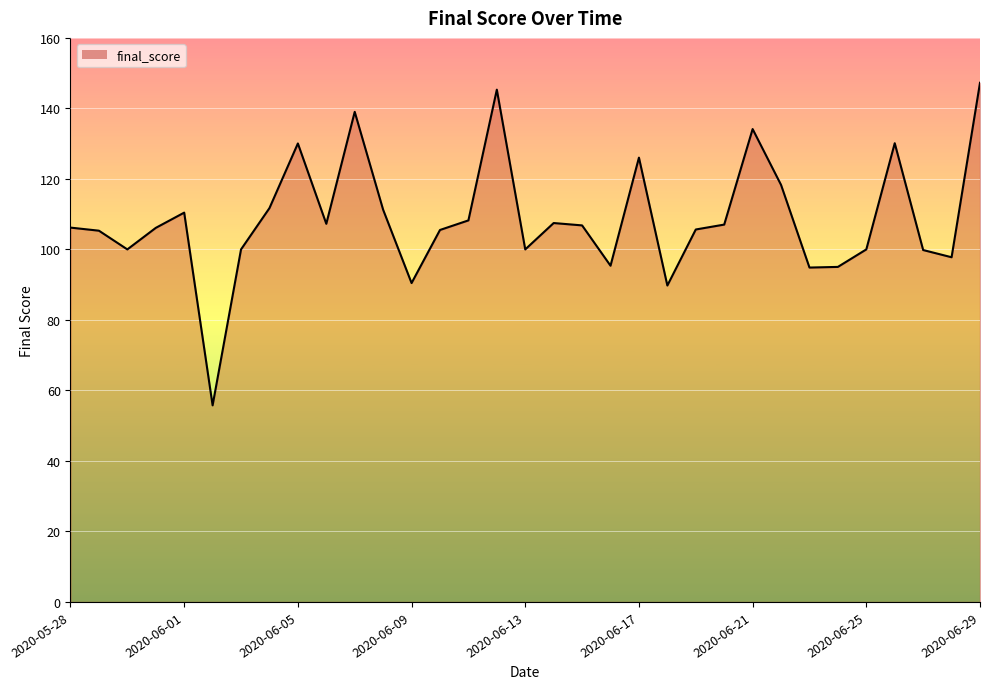

What is the smallest value displayed?

55.8